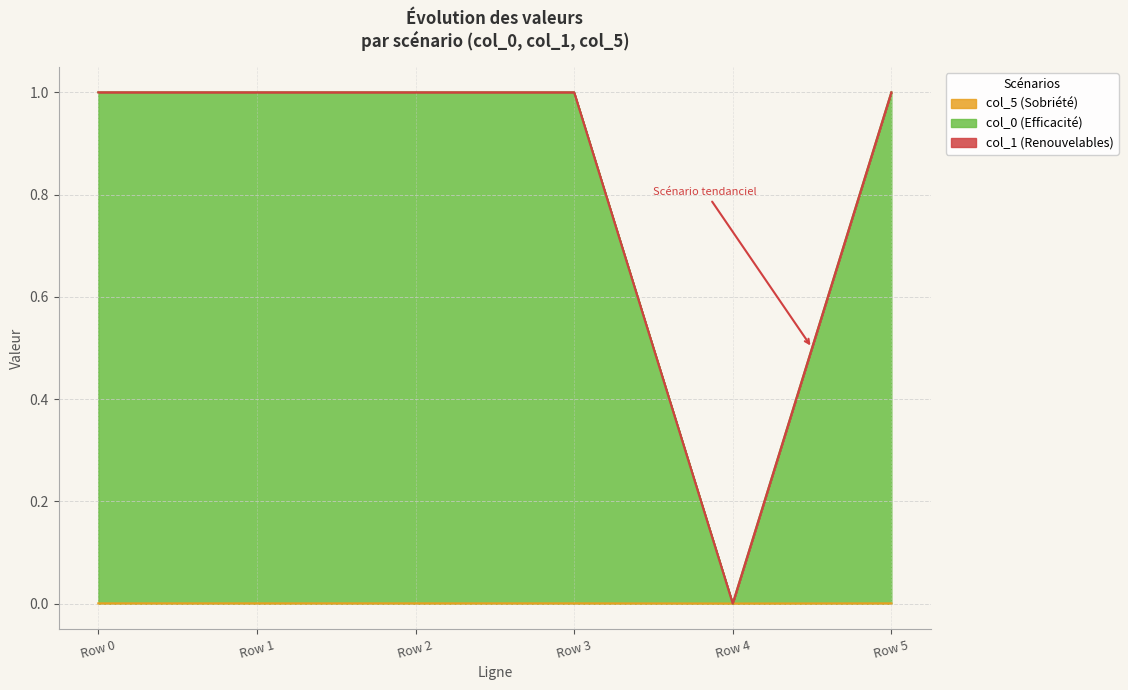

What is the value of the col_0 point at the 4th from the left?

1.0